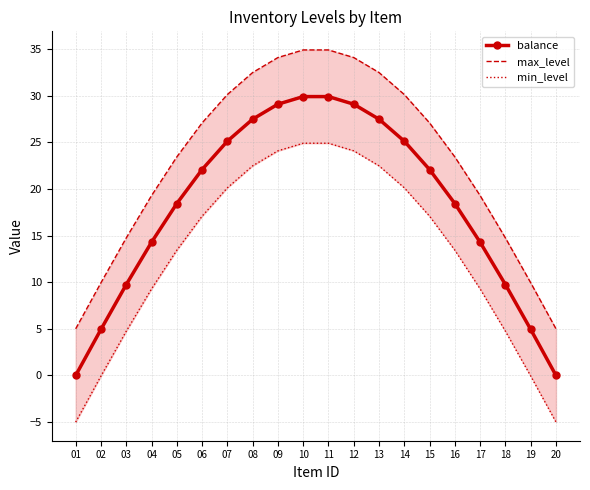

What is the greatest value displayed?

34.9